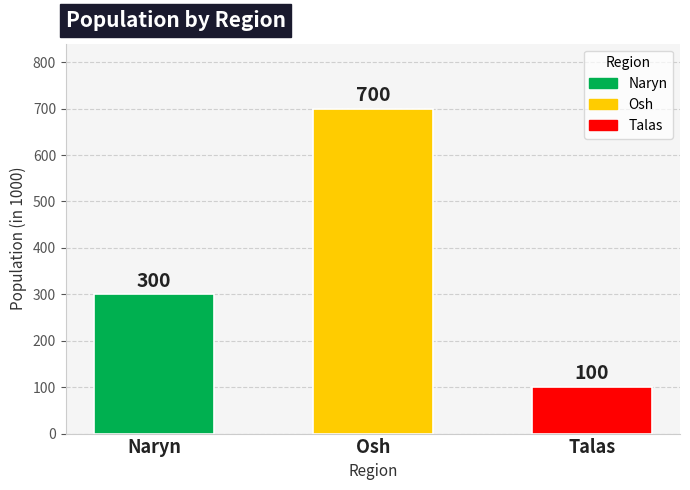

What position from the left is Naryn?

1